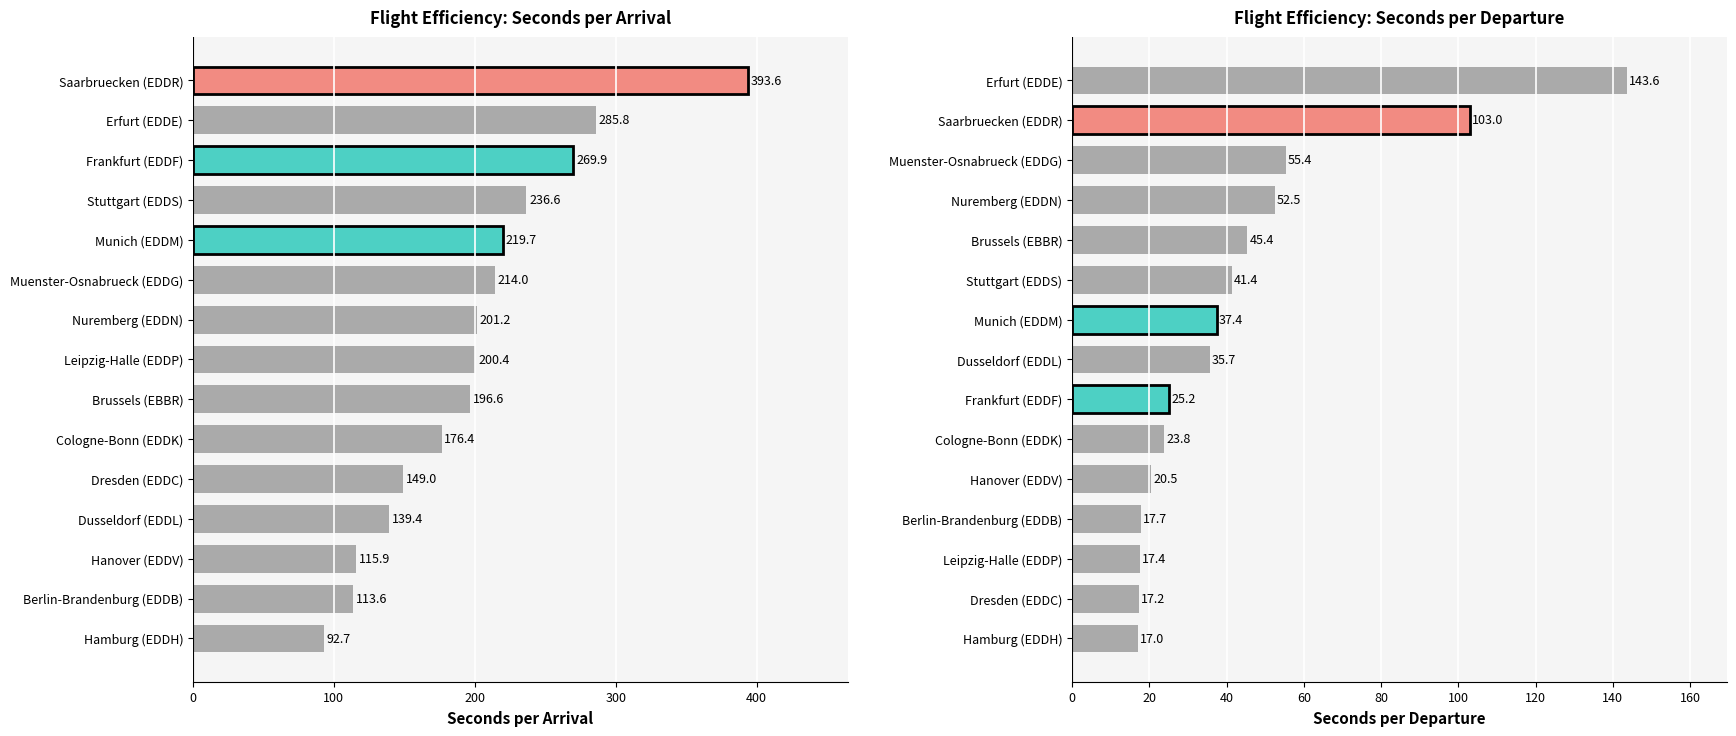

Rank the series by their average value, from highest to lowest.

Seconds per arrival, Seconds per departure